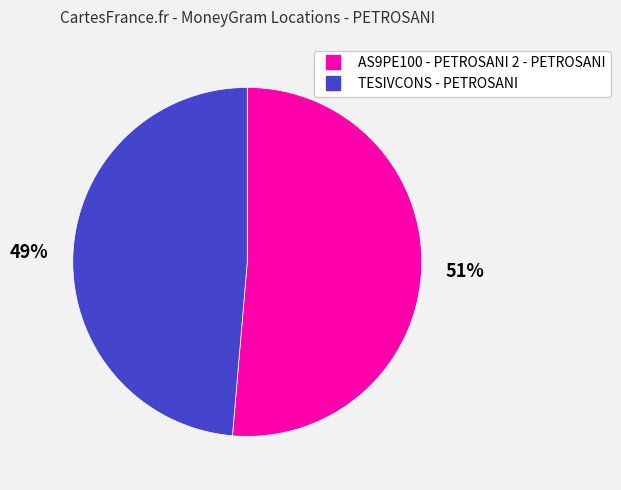

Do AS9PE100 - PETROSANI 2 - PETROSANI and TESIVCONS - PETROSANI together represent more than half of the pie?

Yes